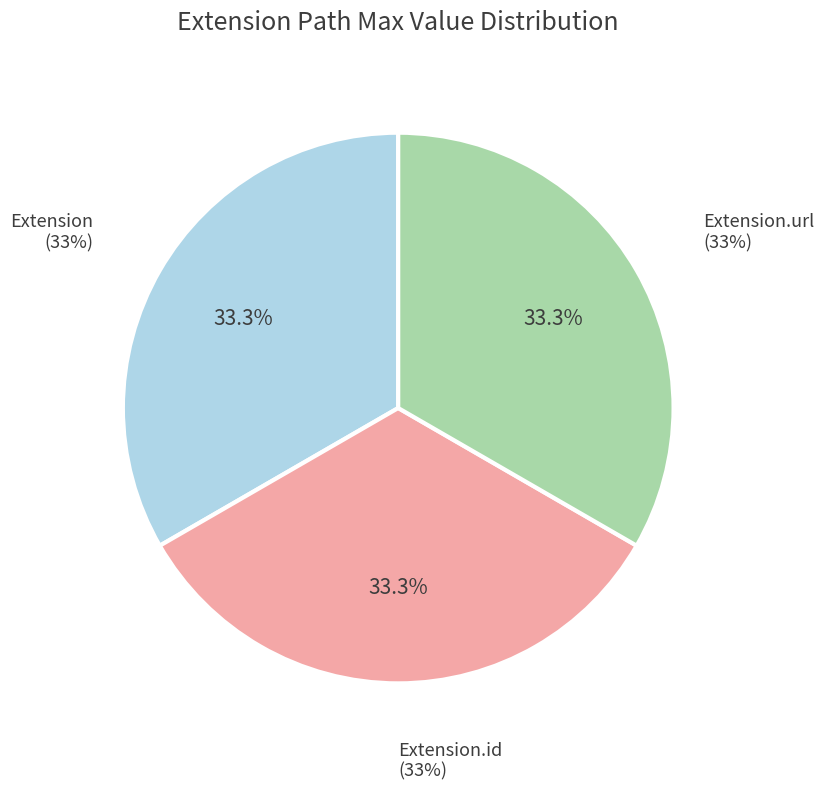

Which has a higher value, Extension.id or Extension?

Extension.id